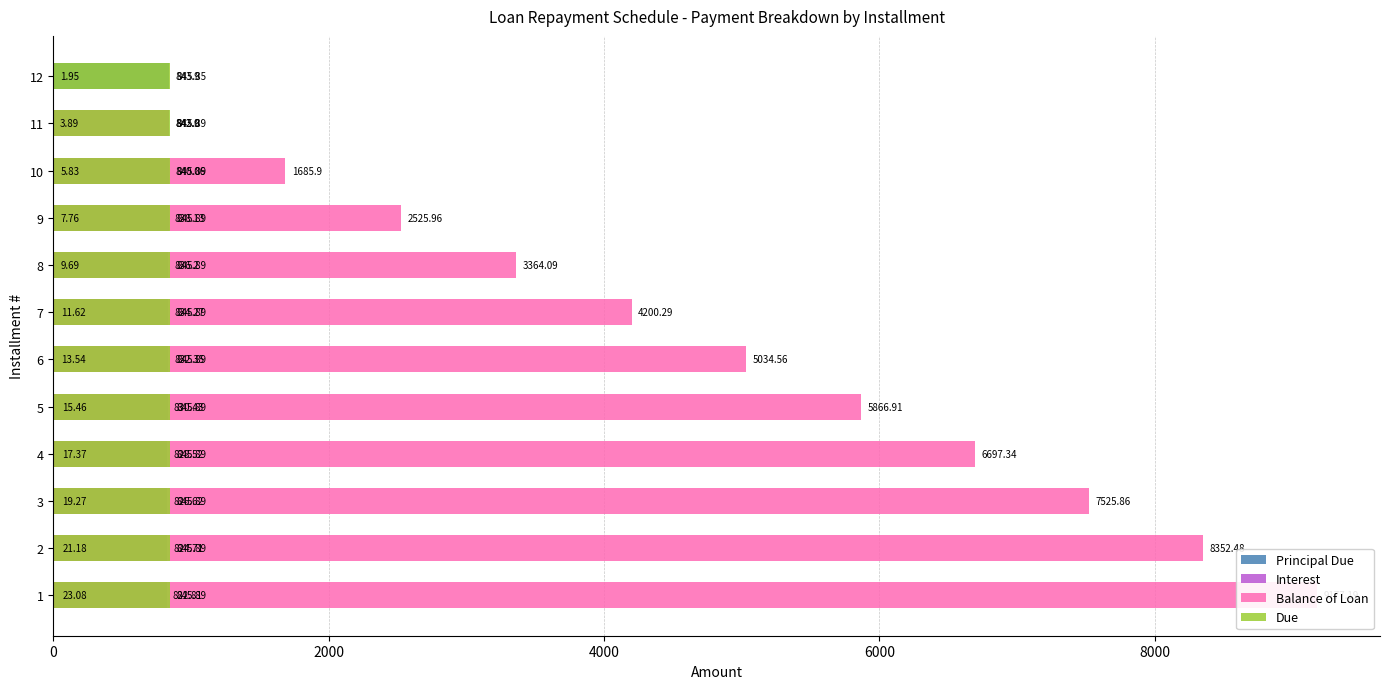

Reading right to left, transcribe all the data shown in this chart.

Principal Due: 843.9	842.0	840.1	838.1	836.2	834.3	832.4	830.4	828.5	826.6	824.7	822.8
Interest: 1.9	3.9	5.8	7.8	9.7	11.6	13.5	15.5	17.4	19.3	21.2	23.1
Balance of Loan: 0.0	843.9	1685.9	2526.0	3364.1	4200.3	5034.6	5866.9	6697.3	7525.9	8352.5	9177.2
Due: 845.9	845.9	845.9	845.9	845.9	845.9	845.9	845.9	845.9	845.9	845.9	845.9